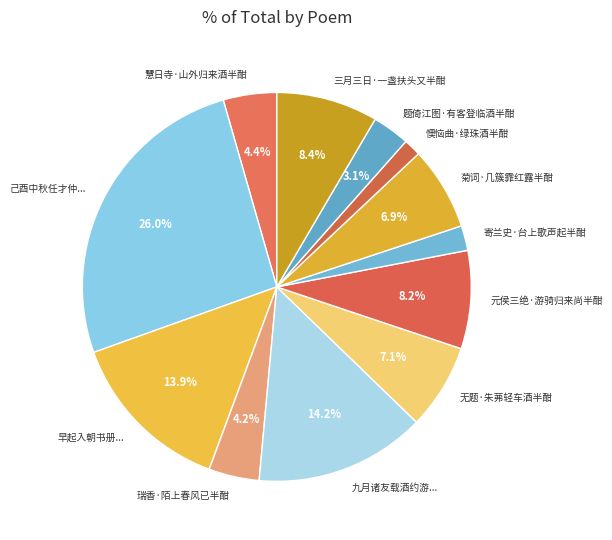

Do 元侯三绝·游骑归来尚半酣 and 懊恼曲·绿珠酒半酣 together represent more than half of the pie?

No